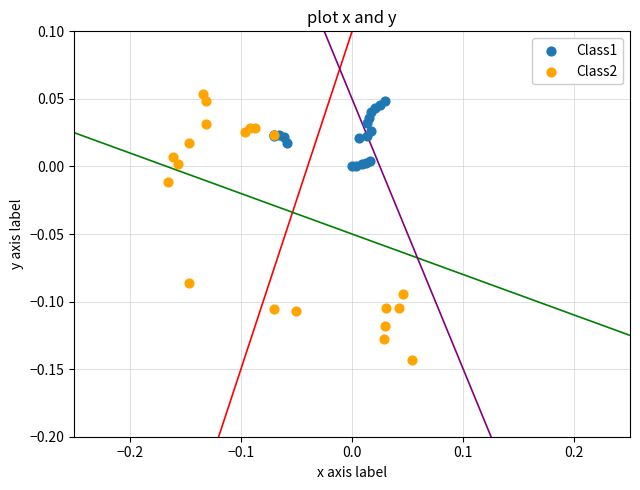

Which series reaches the minimum Y coordinate?

Class2